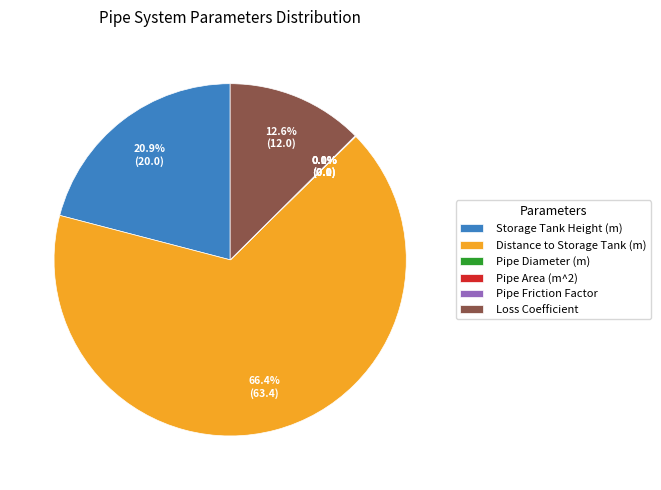

Is it true that Distance to Storage Tank (m) is 74% of the pie?

False